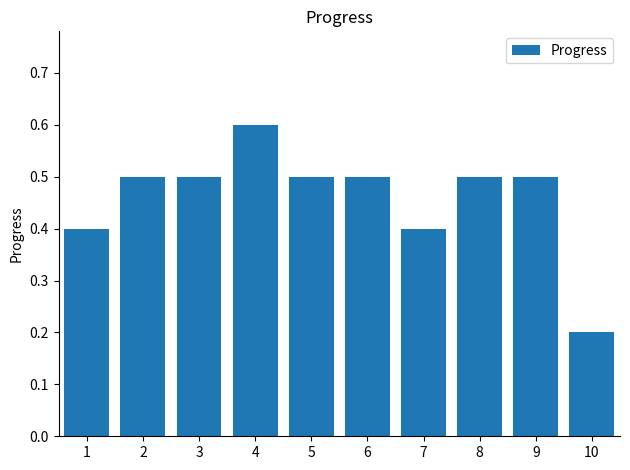

What is the change in value from 2 to 4?

+0.1